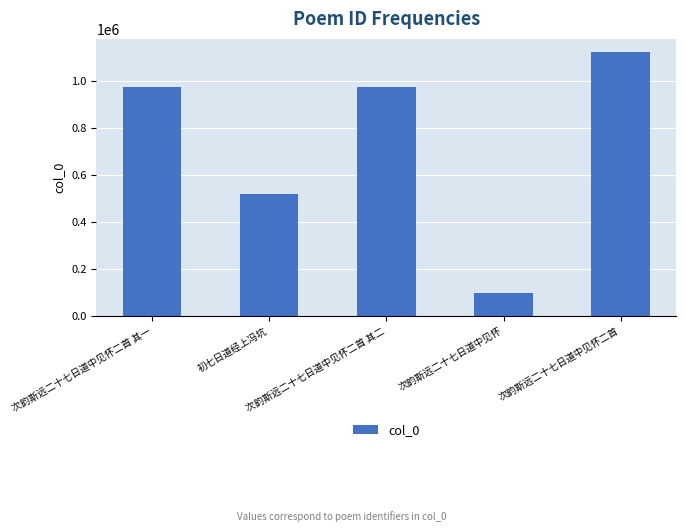

What is the maximum value shown in the chart?

1124157